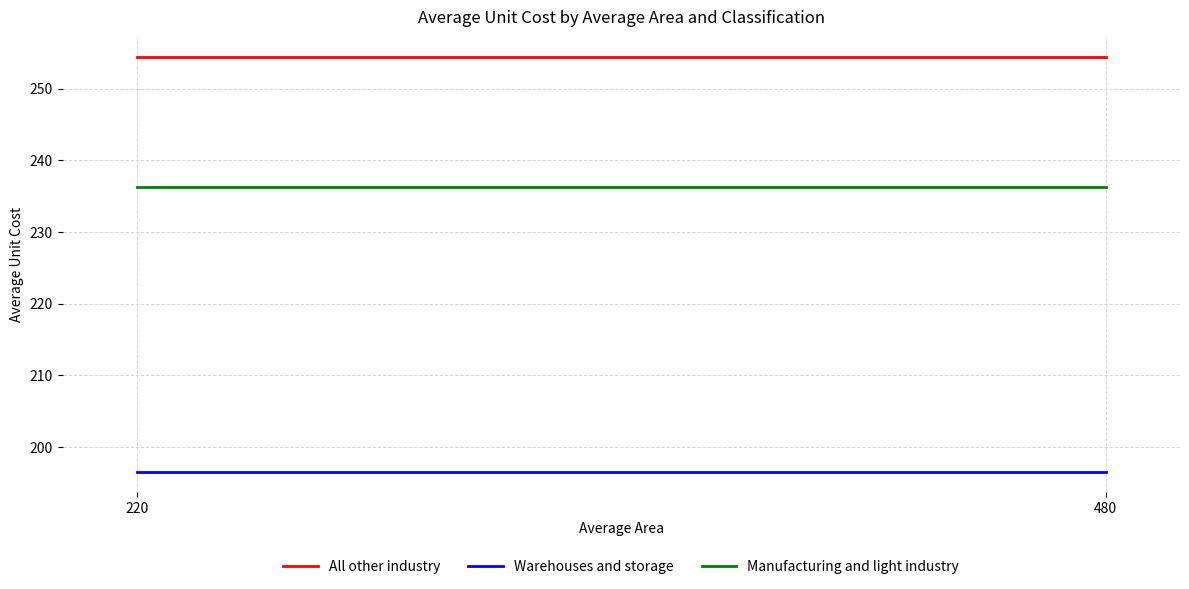

Is the value of Warehouses and storage at 220 greater than the value of All other industry at 480?

No